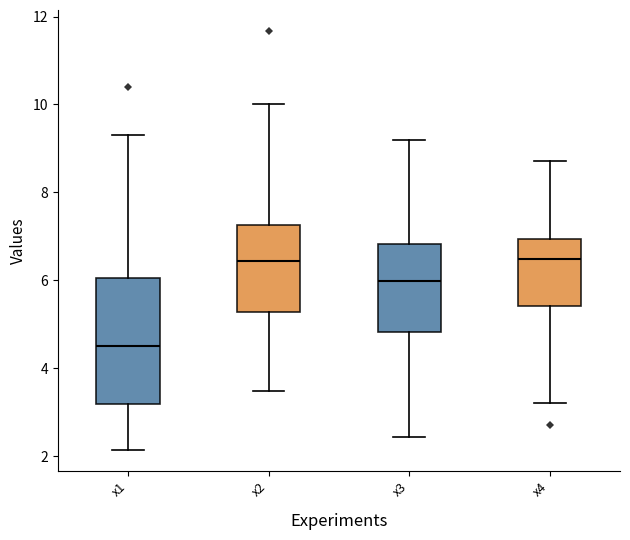

Comparing the boxes themselves (not the whiskers), which one is the tallest?

x1